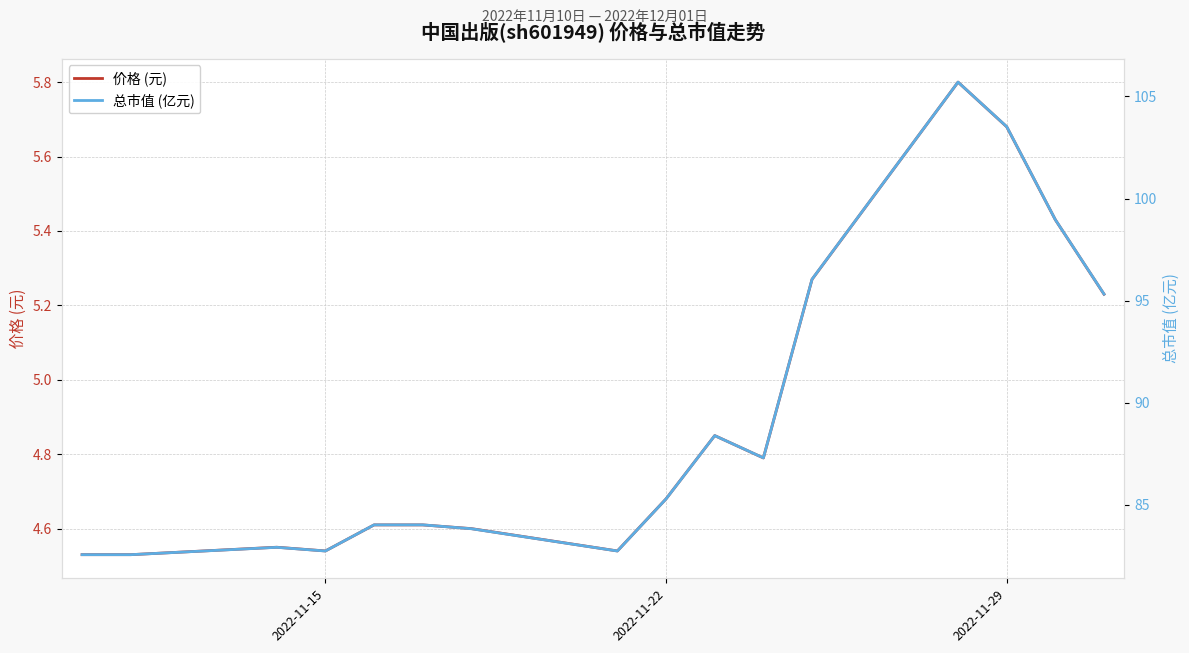

Is the value of 价格 (元) at 4 greater than the value of 总市值 (亿元) at 2022-11-15?

No